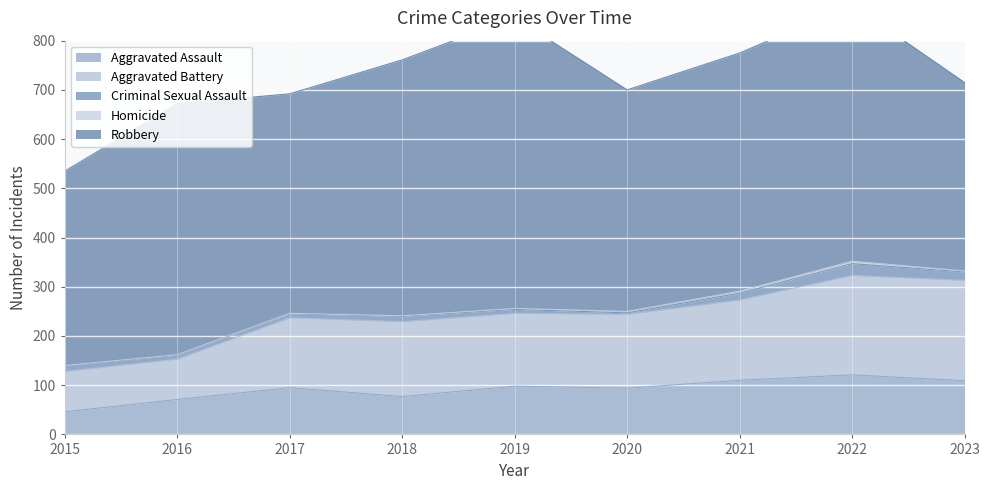

Which category has the highest value across all series?

2019